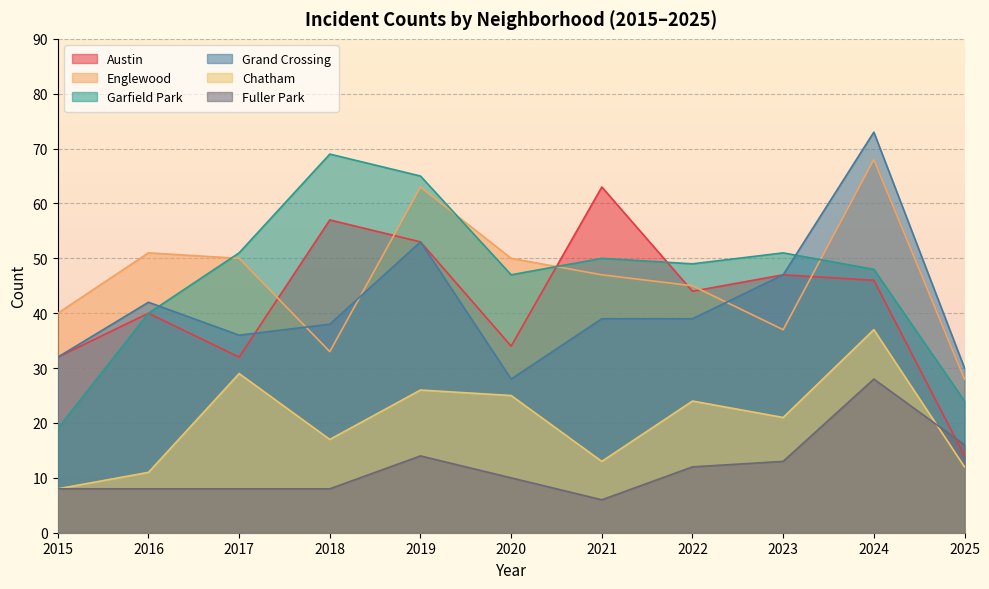

Is the value of Chatham at 2016 greater than the value of Austin at 2019?

No